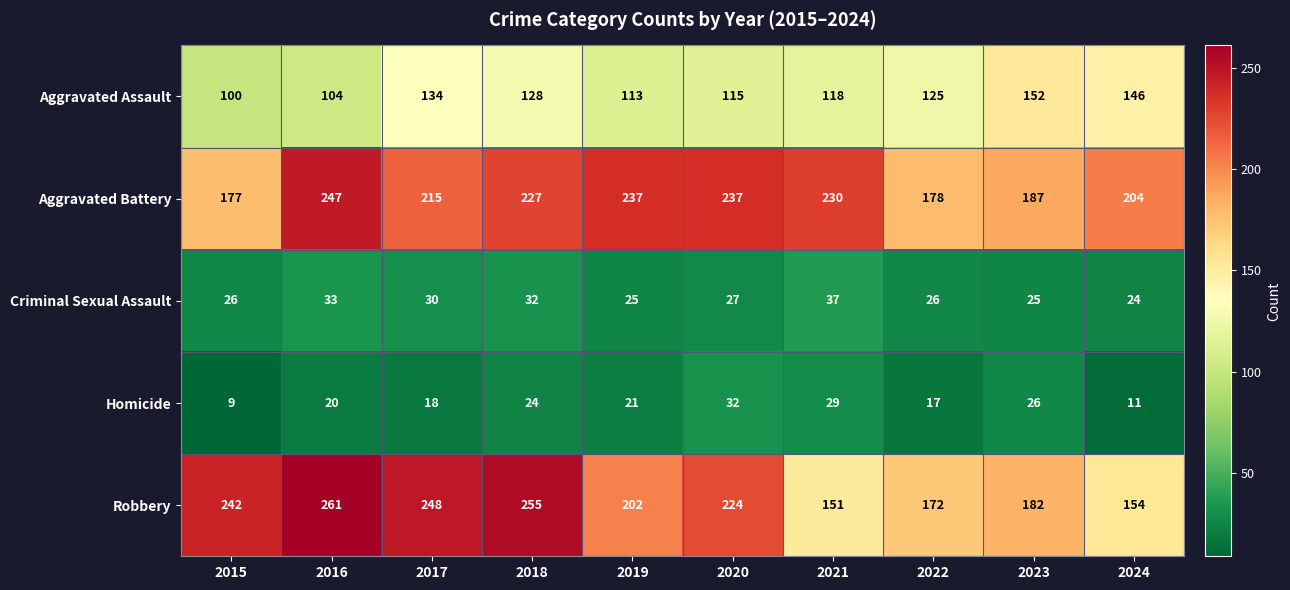

Which series has the widest spread of values?

Robbery